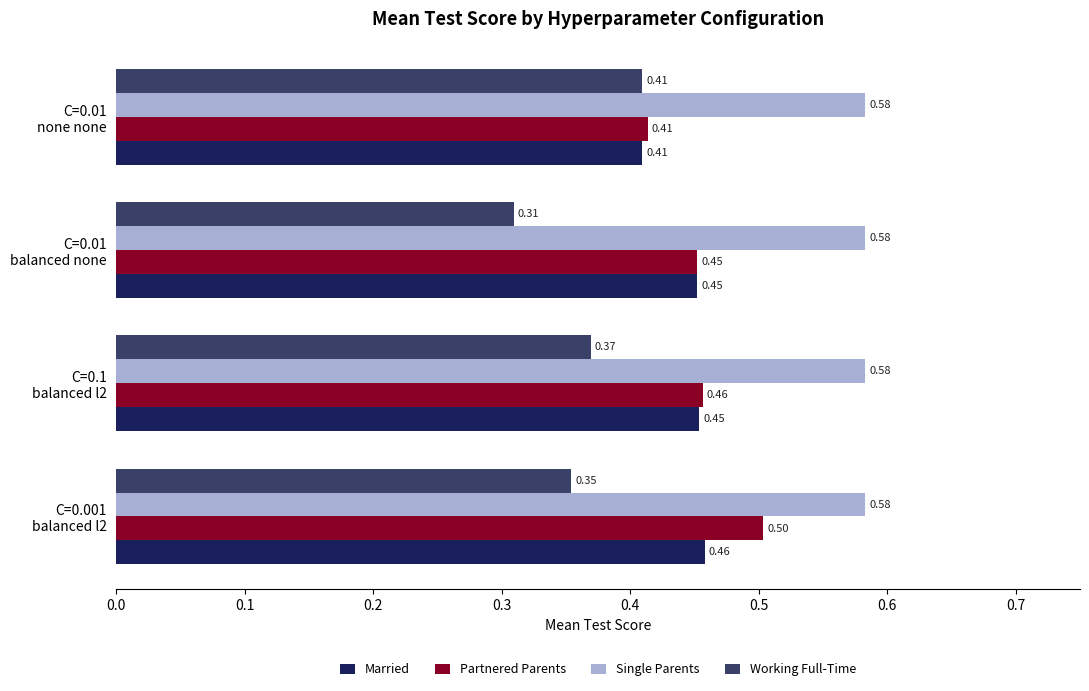

Which series has the largest total across all categories?

Single Parents